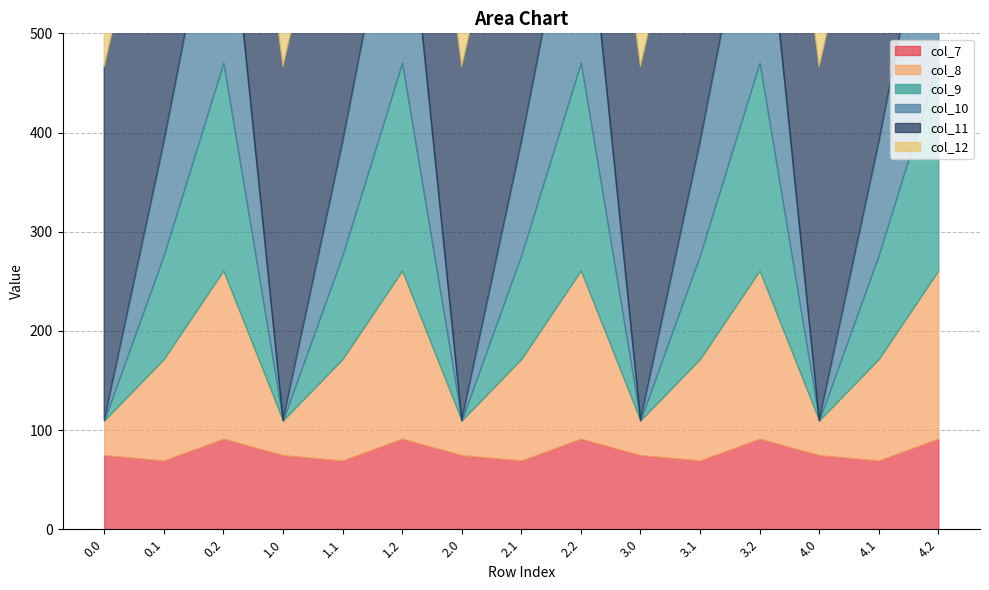

What is the lowest value of the col_12 series?

224.3